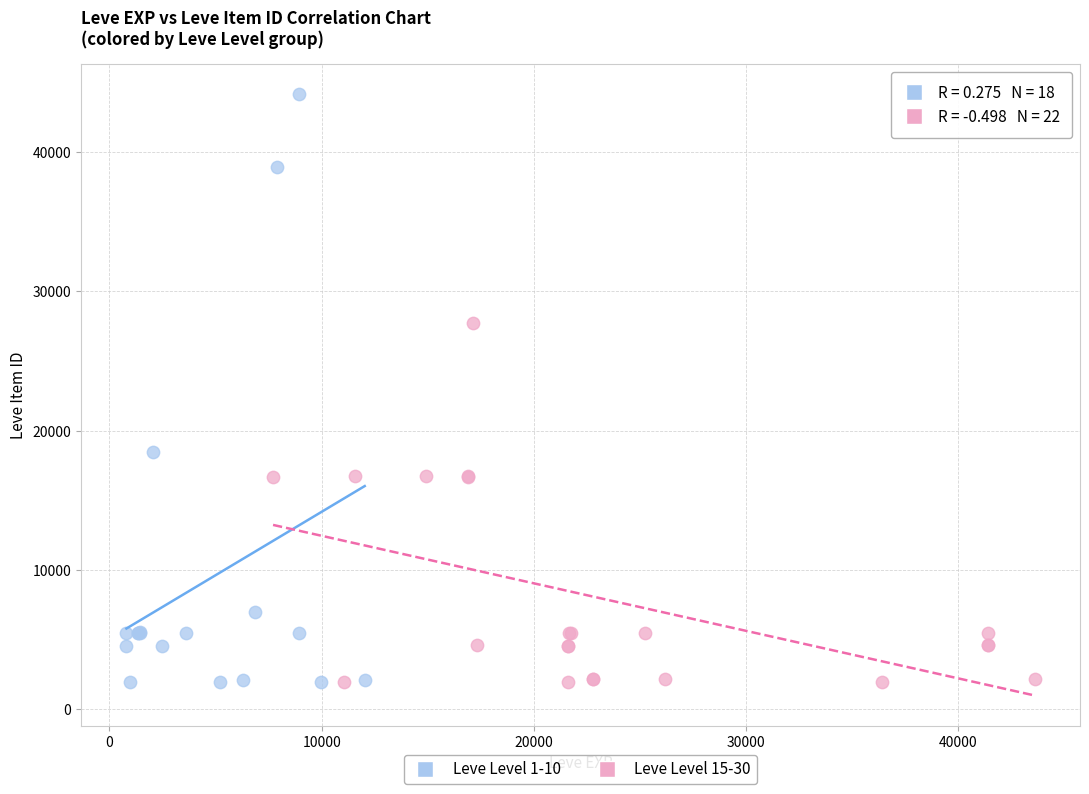

Which series contains the highest Y value?

Leve Level 1-10